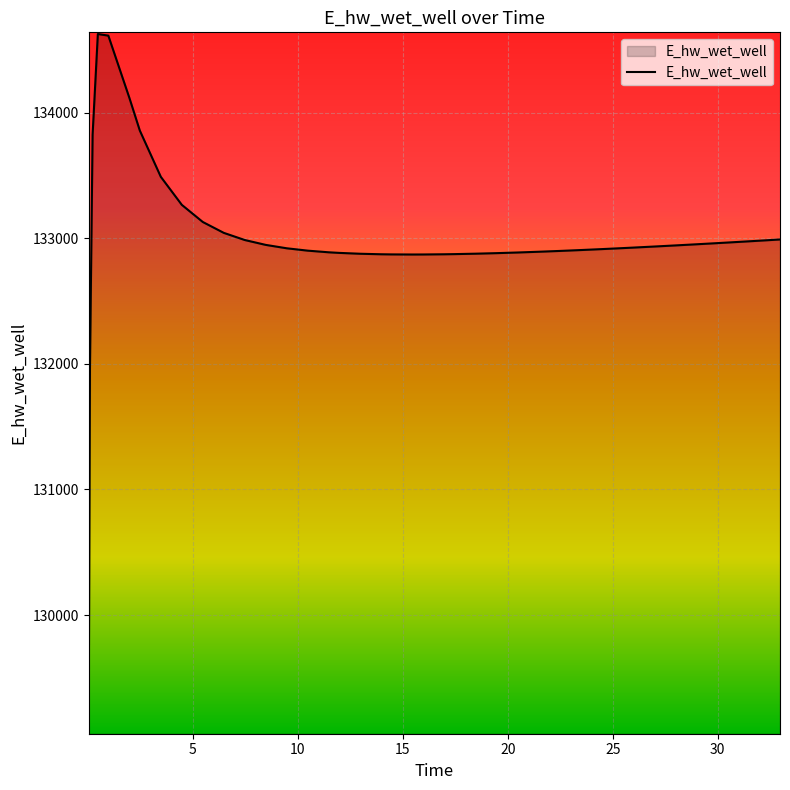

What is the smallest value displayed?

129069.2